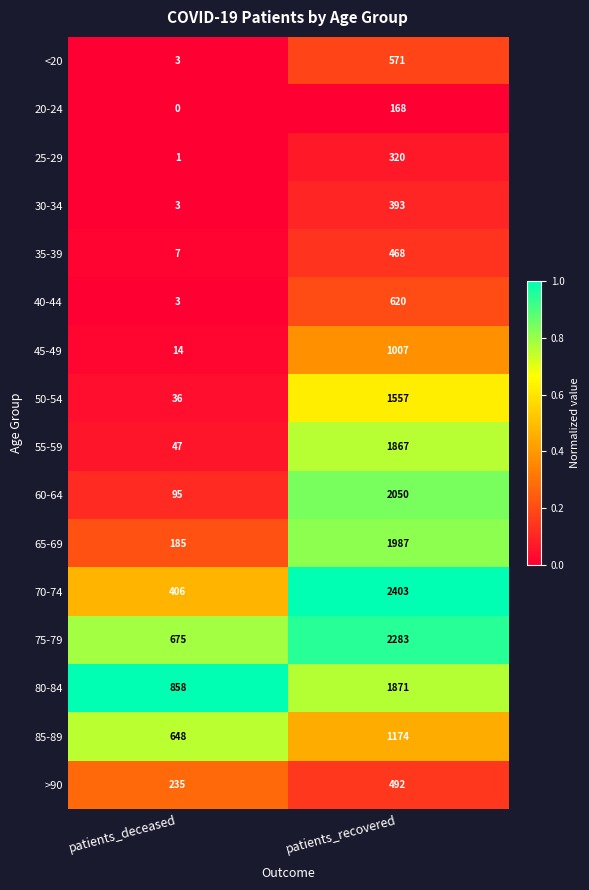

Is it true that 45-49 equals 1007 at patients_recovered?

True